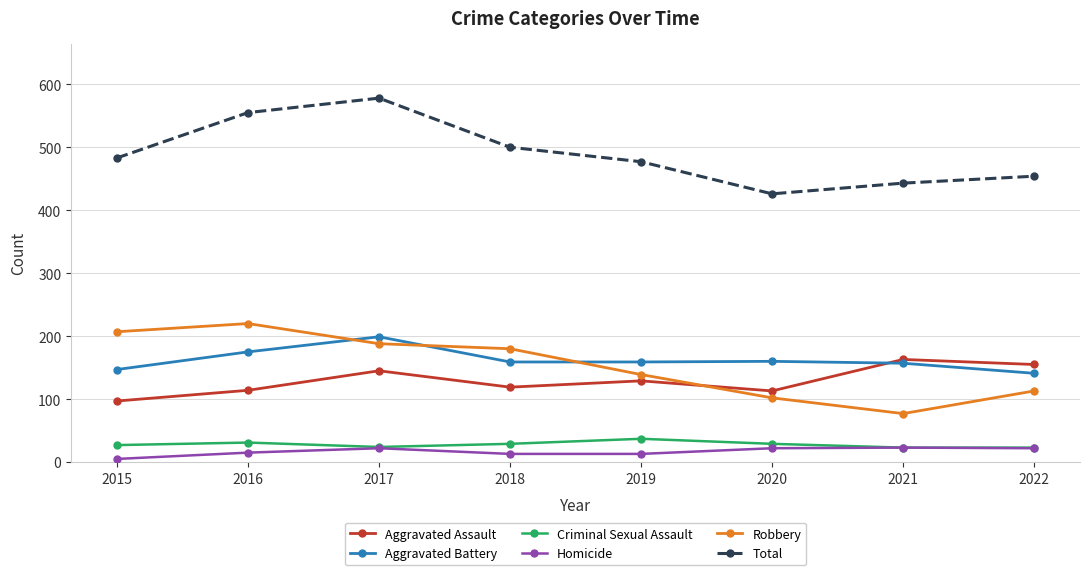

What is the total value across all series at 2015?

966